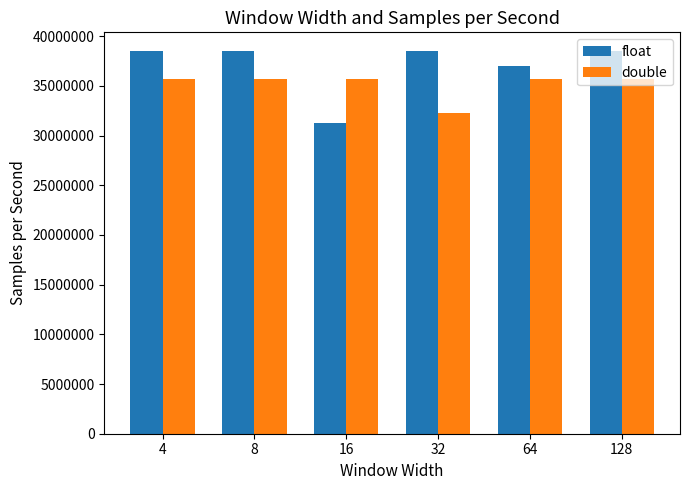

Which series has the largest range (max minus min)?

float